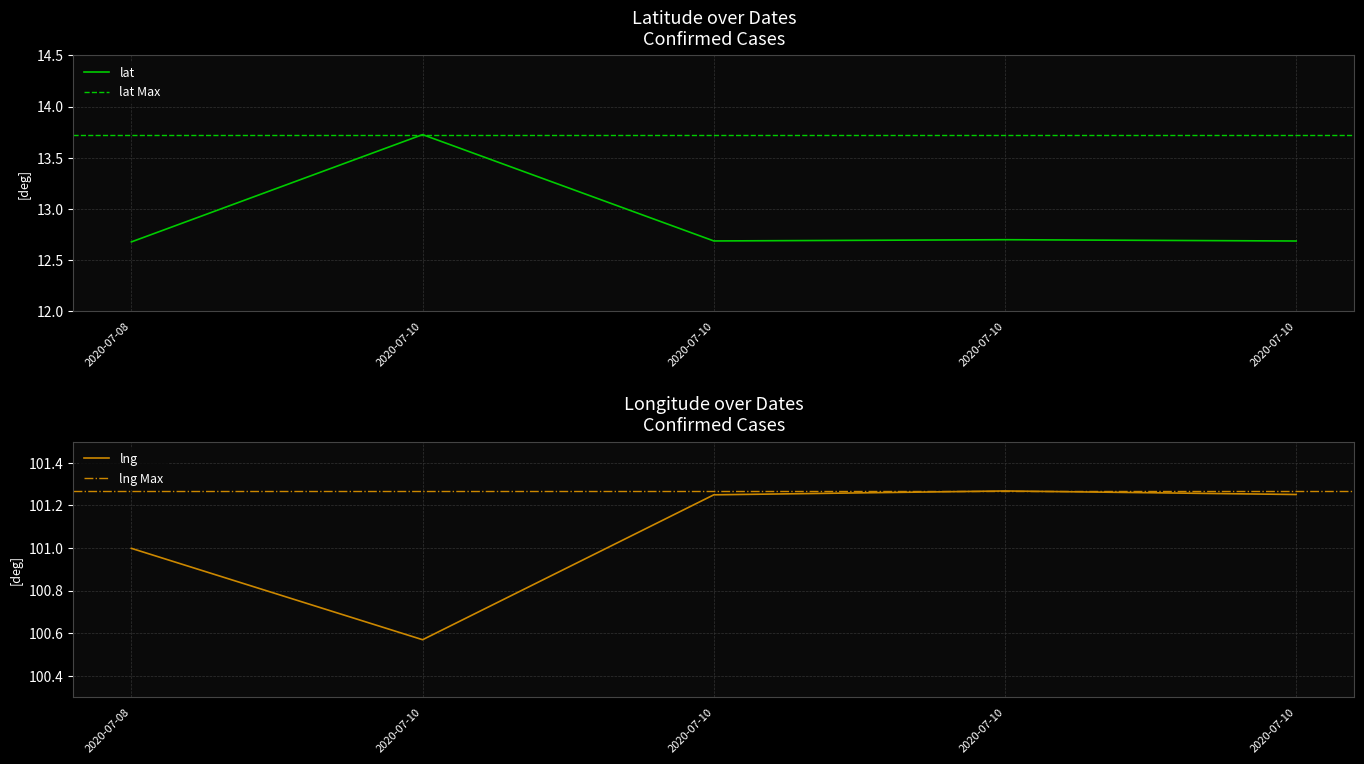

True or false: lat and lng intersect in this chart.

False